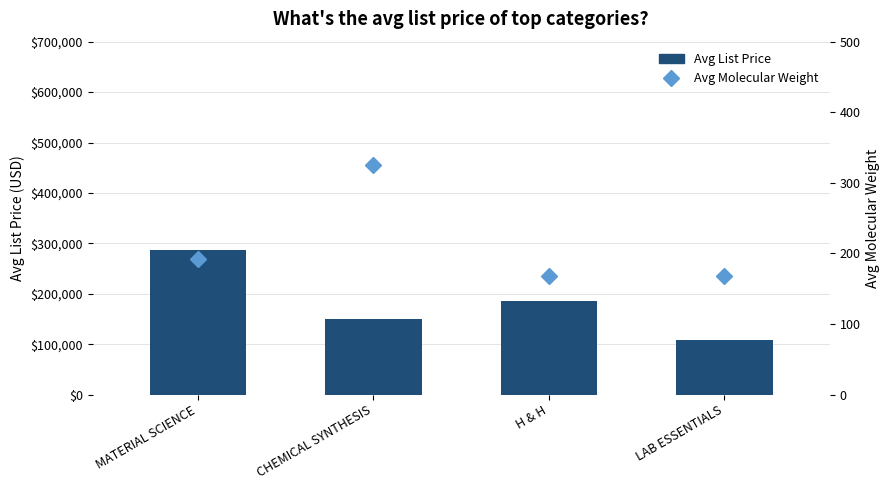

At H & H, list the series in order from largest to smallest.

Avg List Price, Avg Molecular Weight